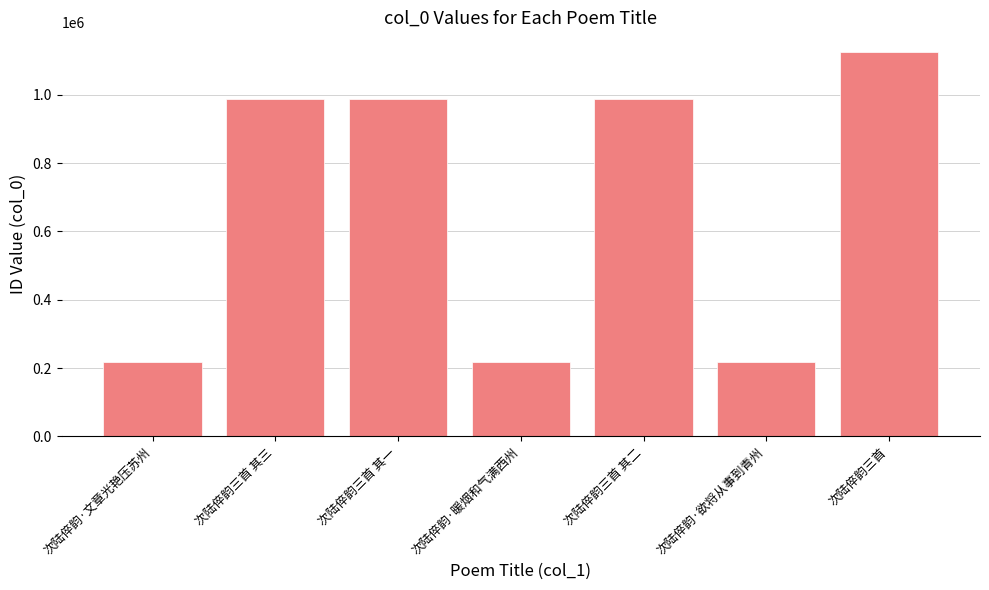

What is the greatest value displayed?

1126137